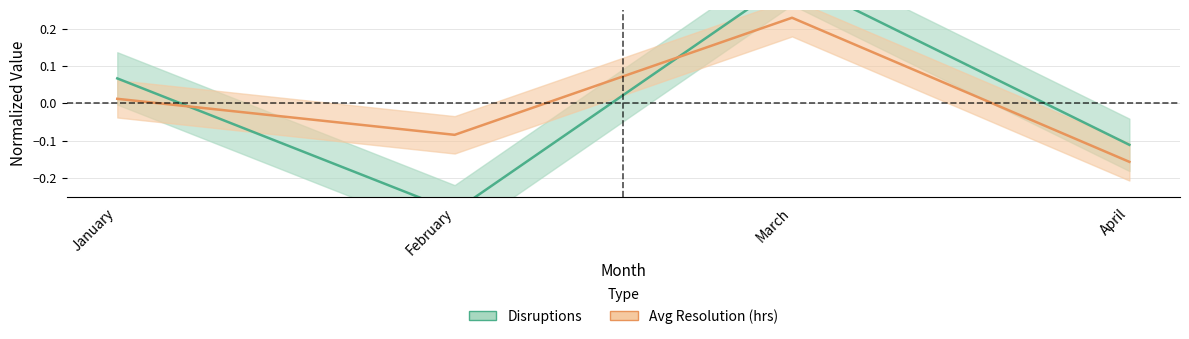

List the series in order of their peak value, highest first.

Disruptions, Avg Resolution (hrs)